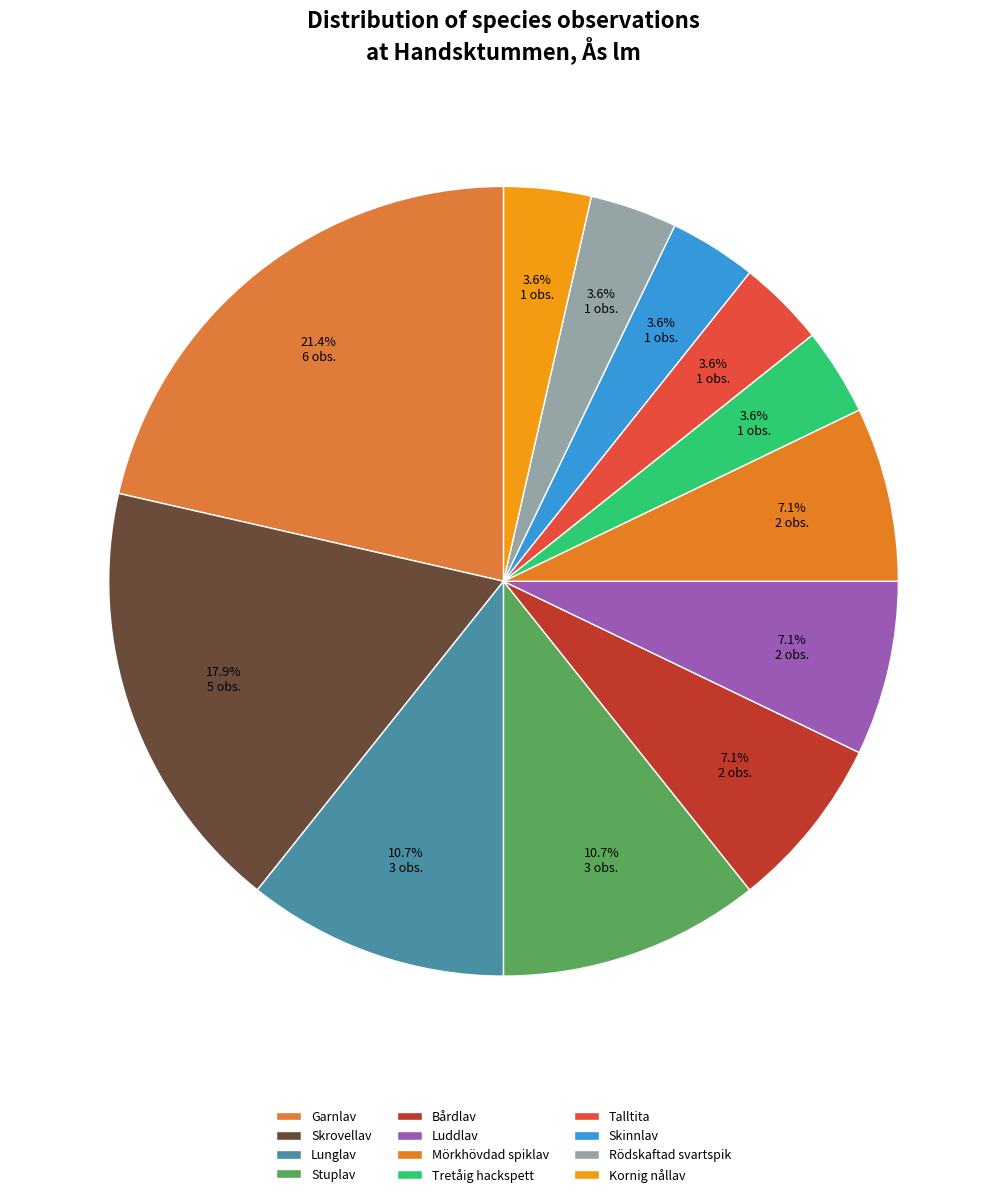

How many segments does this pie chart have?

12